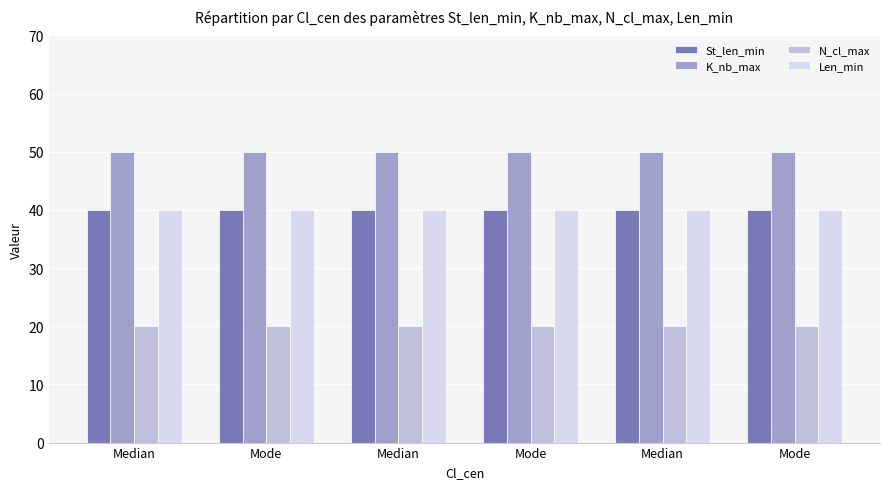

Which series changed the most between Median and Mode?

St_len_min